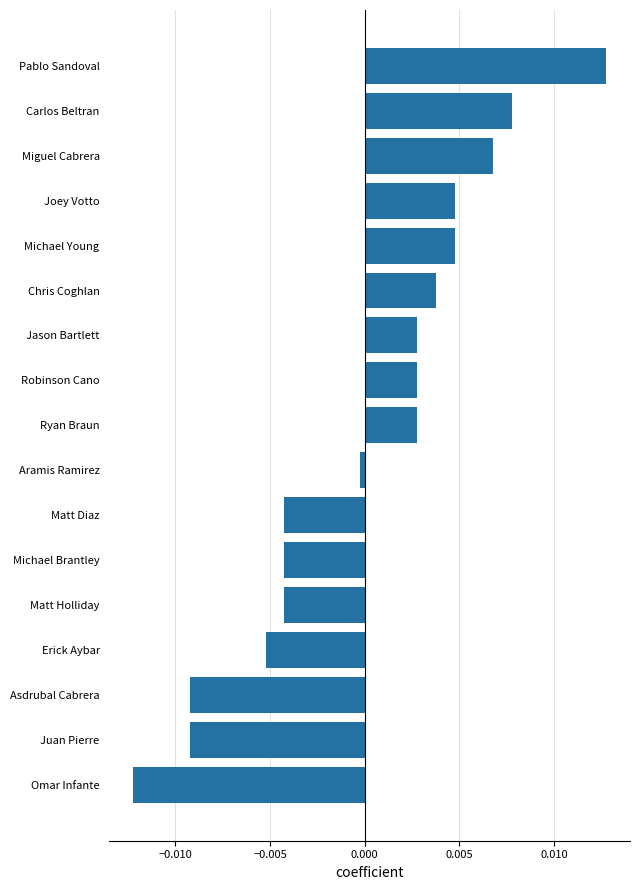

Between Asdrubal Cabrera and Carlos Beltran, which is larger?

Carlos Beltran